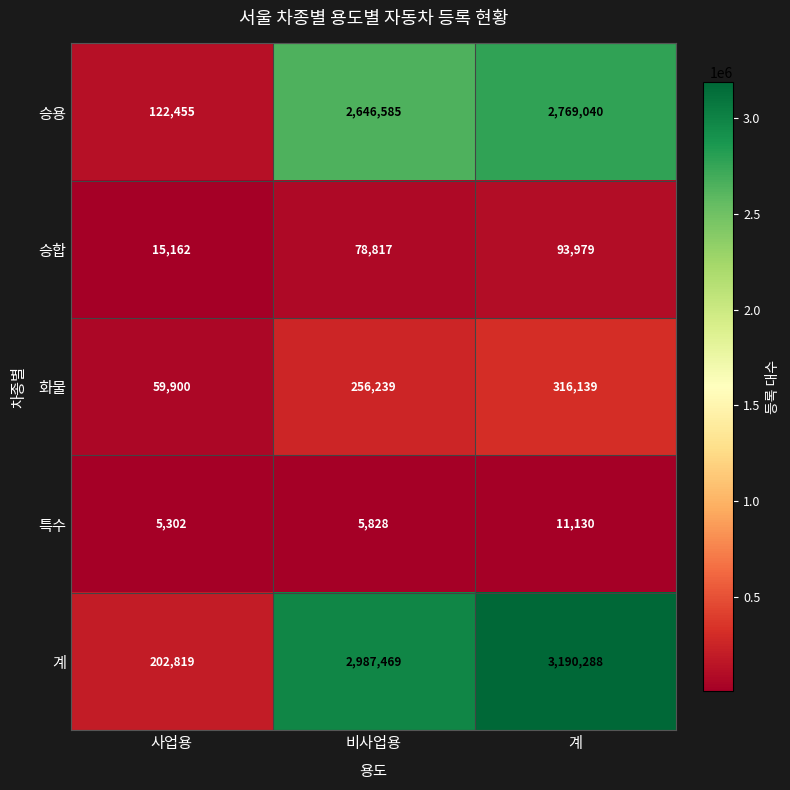

What is the difference between the 승용 values at 비사업용 and 계?

122455